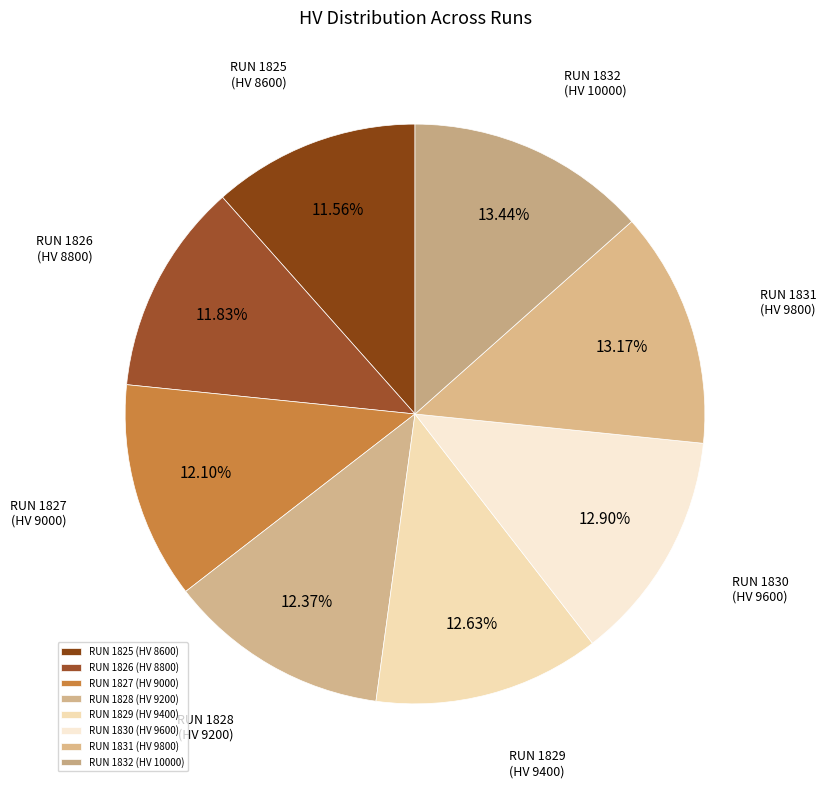

Is there a majority slice in this chart?

No